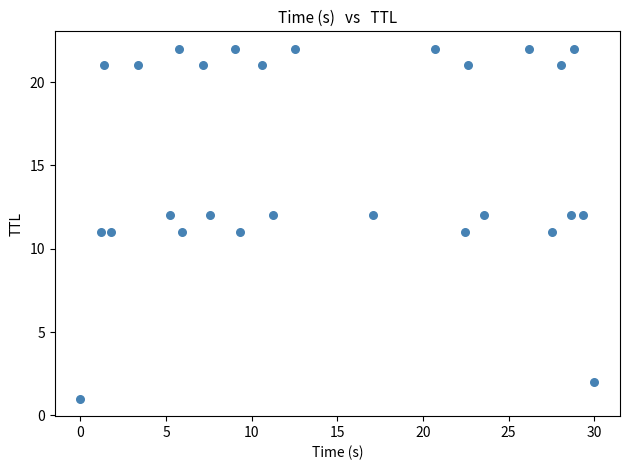

What is the range of Y values (max minus min)?

21